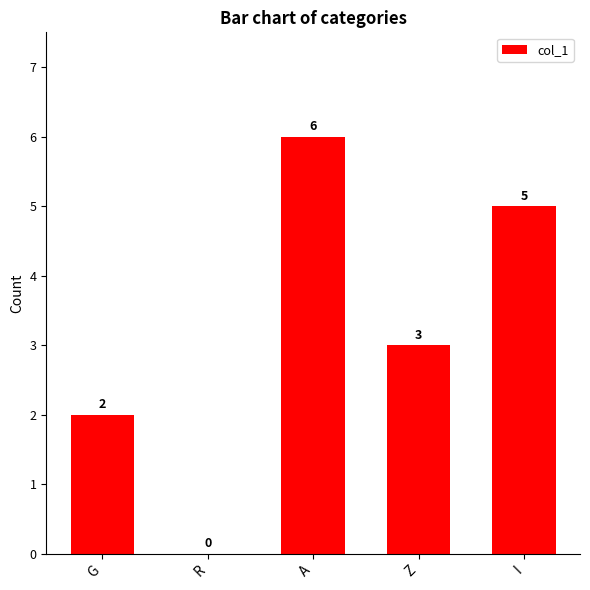

How many distinct data groups are displayed?

1